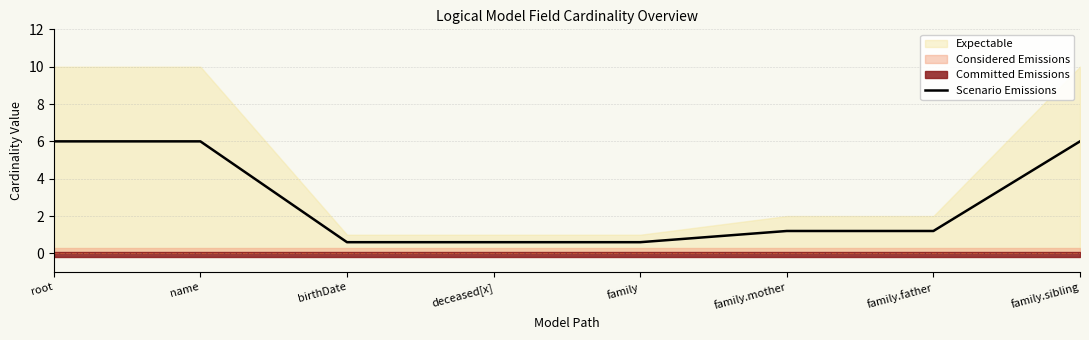

The chart shows a value of 0.6 at birthDate. True or false?

True